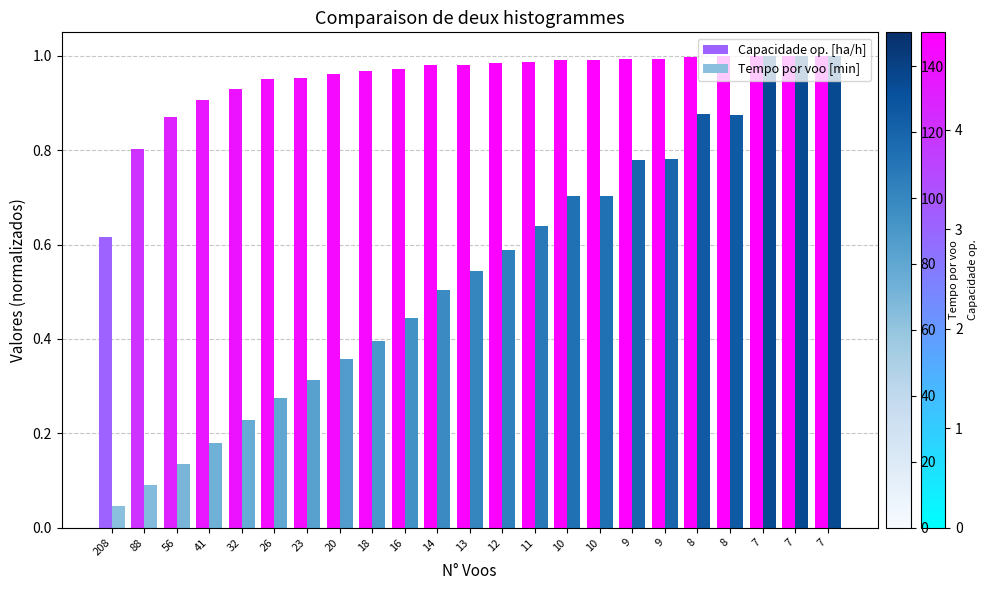

Count the number of data series in this chart.

2